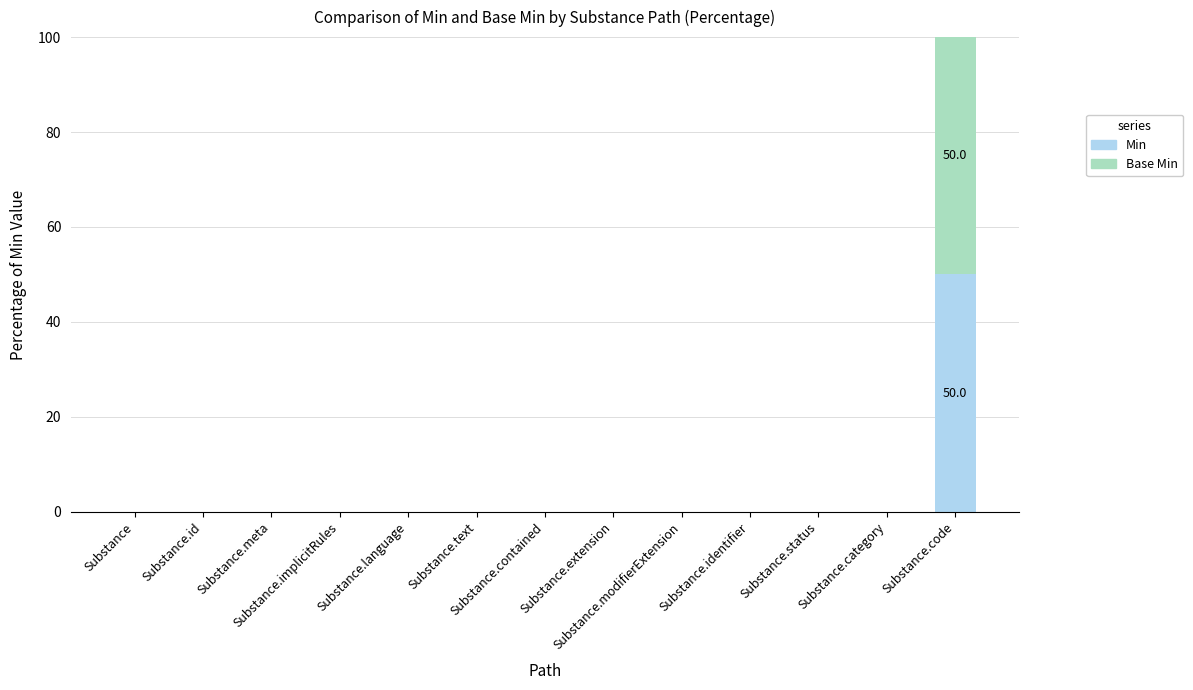

What is the maximum value for Min?

50